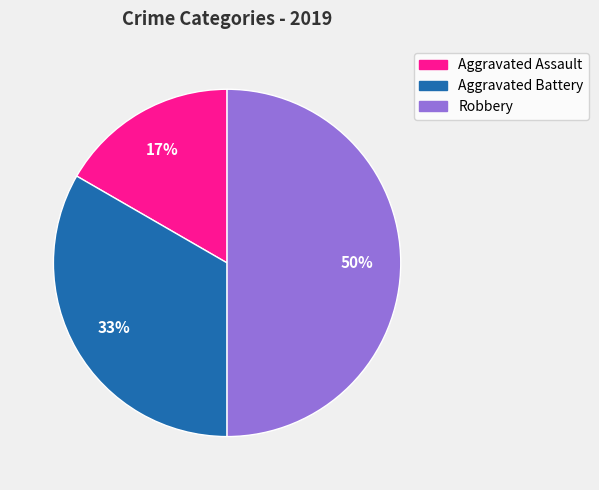

Does Aggravated Assault represent more than half of the total?

No